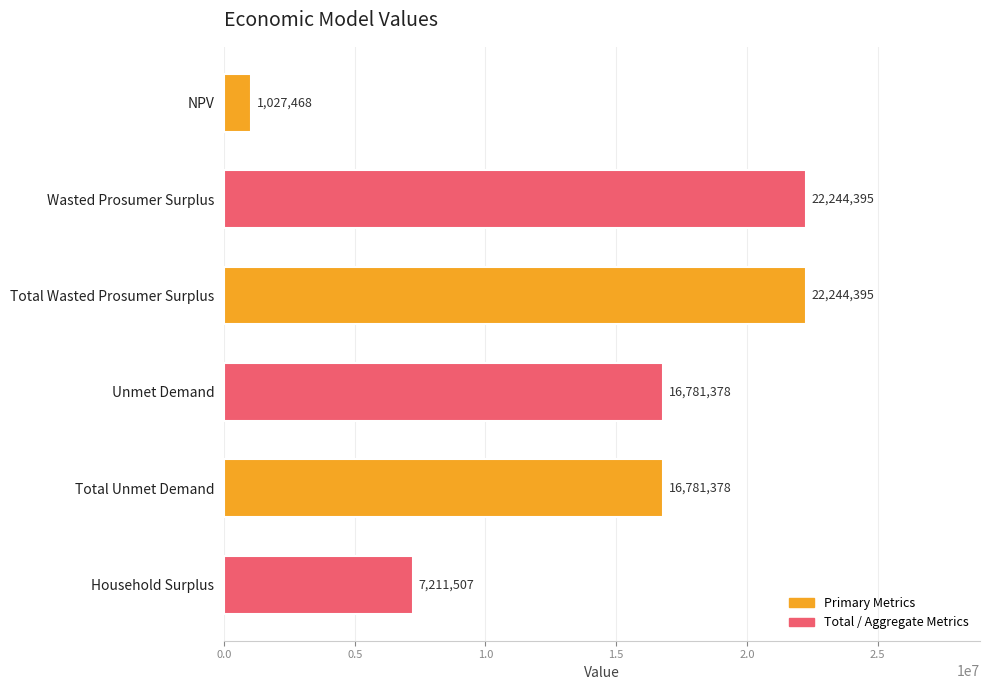

How many bars are there in total?

6